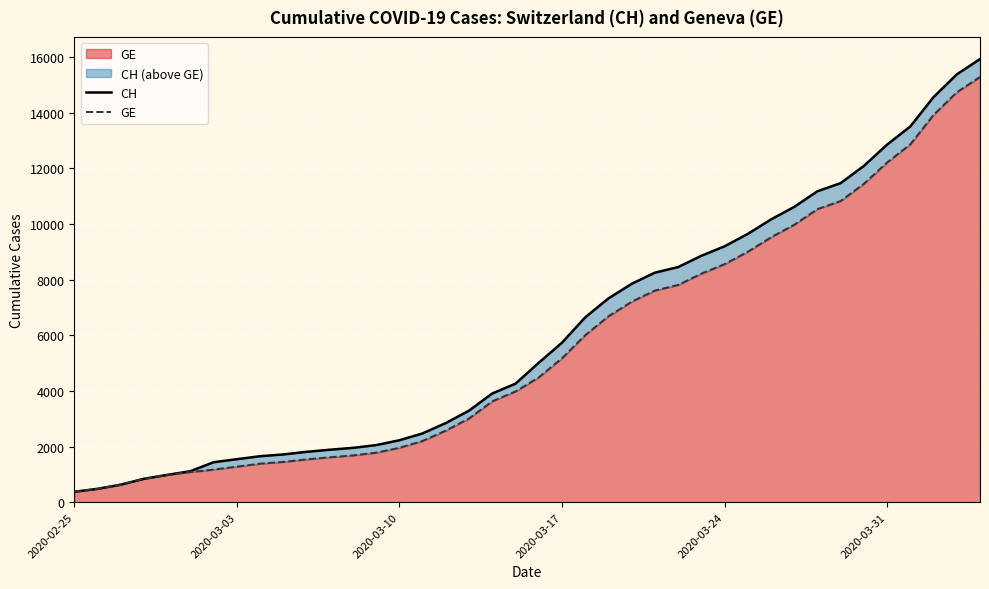

What is the value of the CH point at the 27th from the left?

8449